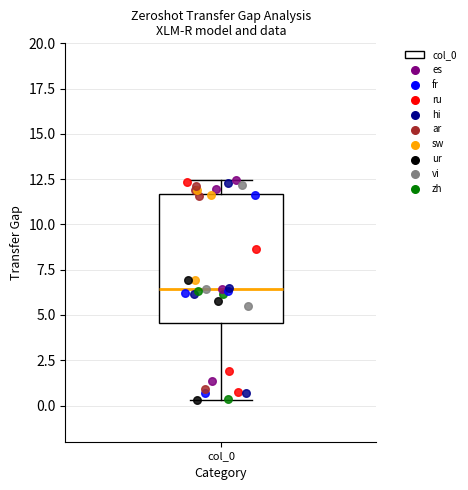

Transcribe this box plot: give where the median line is, the range the box spans, and where the two whiskers end, as read against the y-axis. The values are not printed on the chart, so give them approximately, as read against the axis.

median 6.5, box 4.5 to 11.5, whiskers 0.5 to 12.5